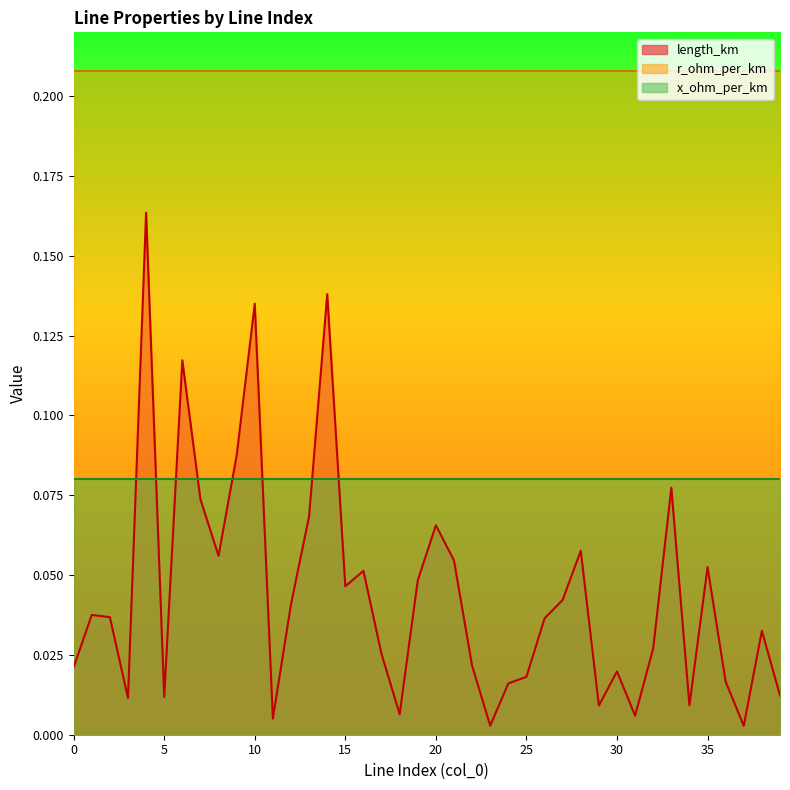

List the labels in order of x_ohm_per_km value, largest first.

0, 1, 2, 3, 4, 5, 6, 7, 8, 9, 10, 11, 12, 13, 14, 15, 16, 17, 18, 19, 20, 21, 22, 23, 24, 25, 26, 27, 28, 29, 30, 31, 32, 33, 34, 35, 36, 37, 38, 39